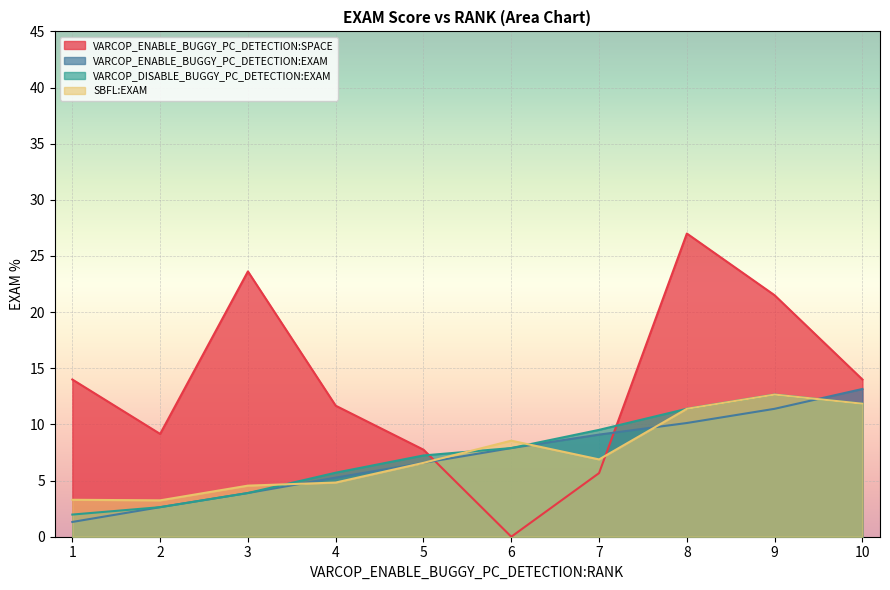

How many lines are shown in the chart?

4